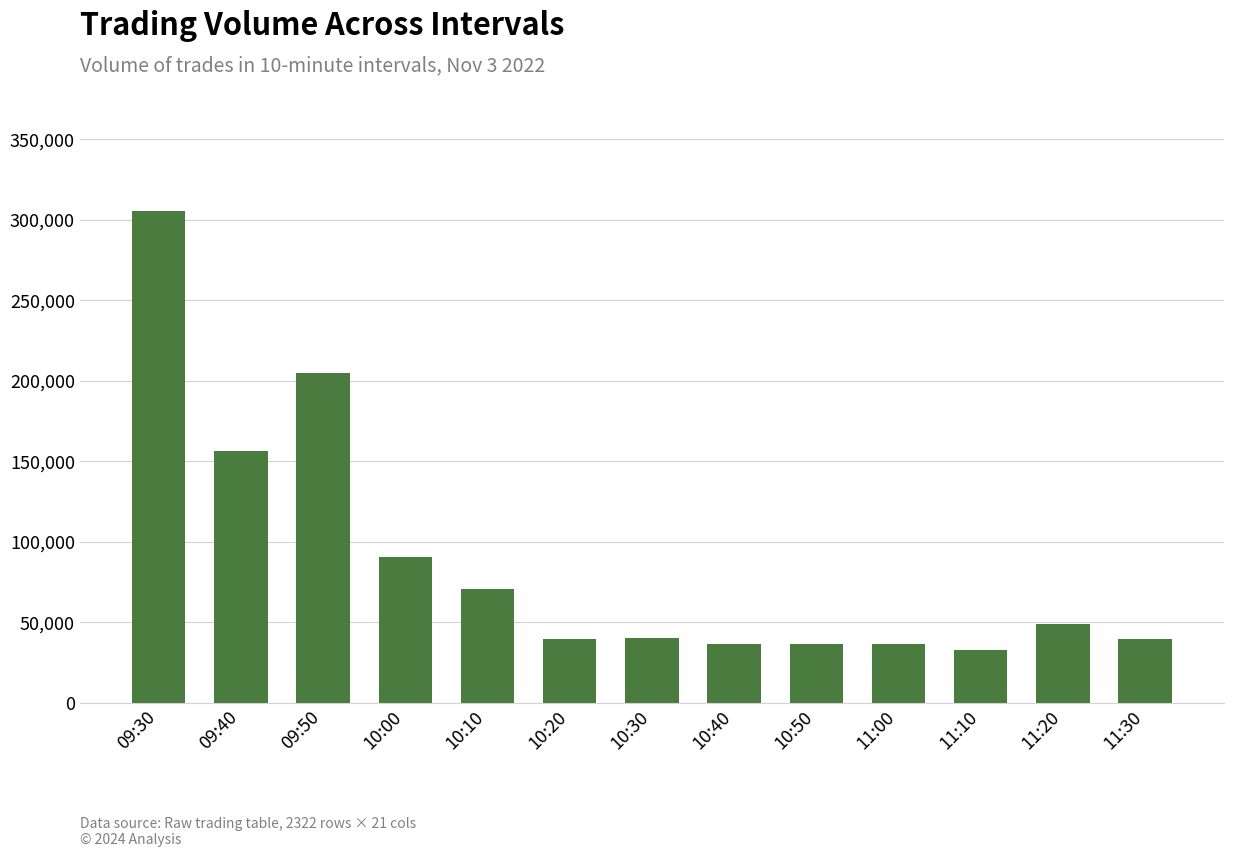

What is the label of the 1st bar from the left?

09:30